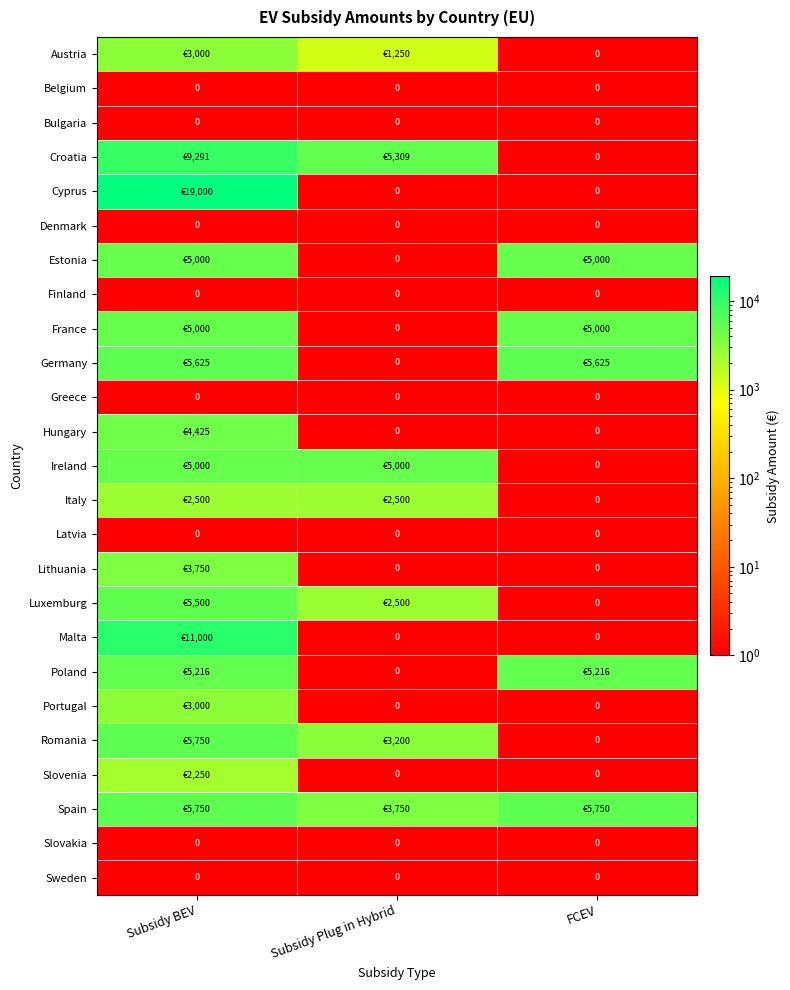

Is it true that Belgium equals 0 at Subsidy BEV?

True